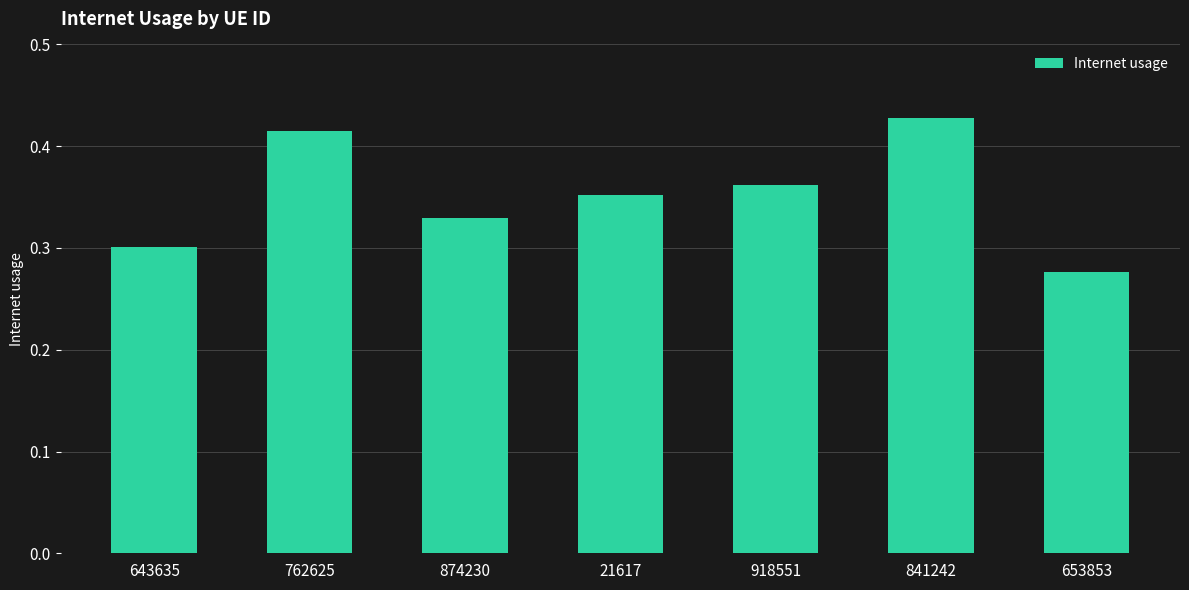

Does the chart contain any negative values?

No